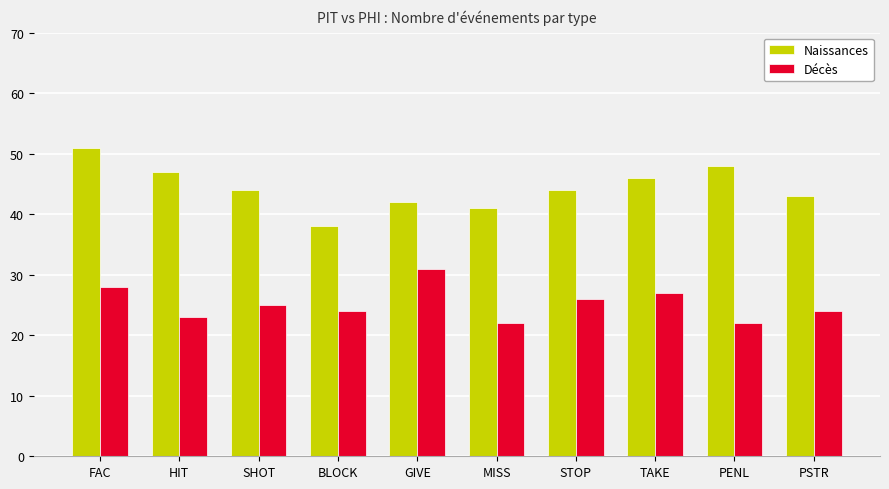

At PSTR, list the series in order from largest to smallest.

Naissances, Décès